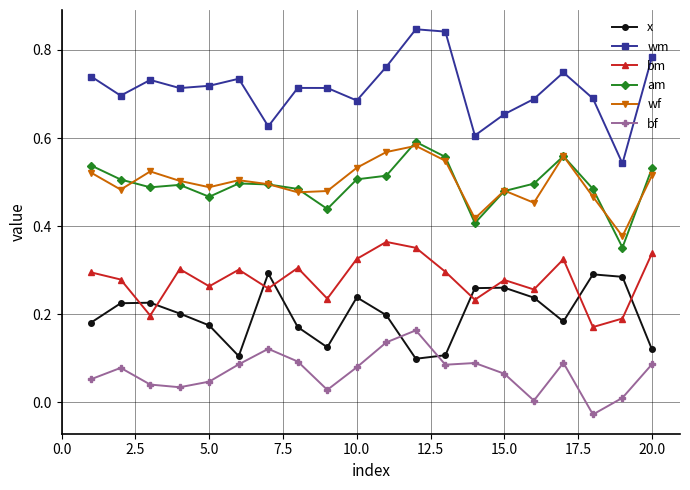

Which series has the widest spread of values?

wm